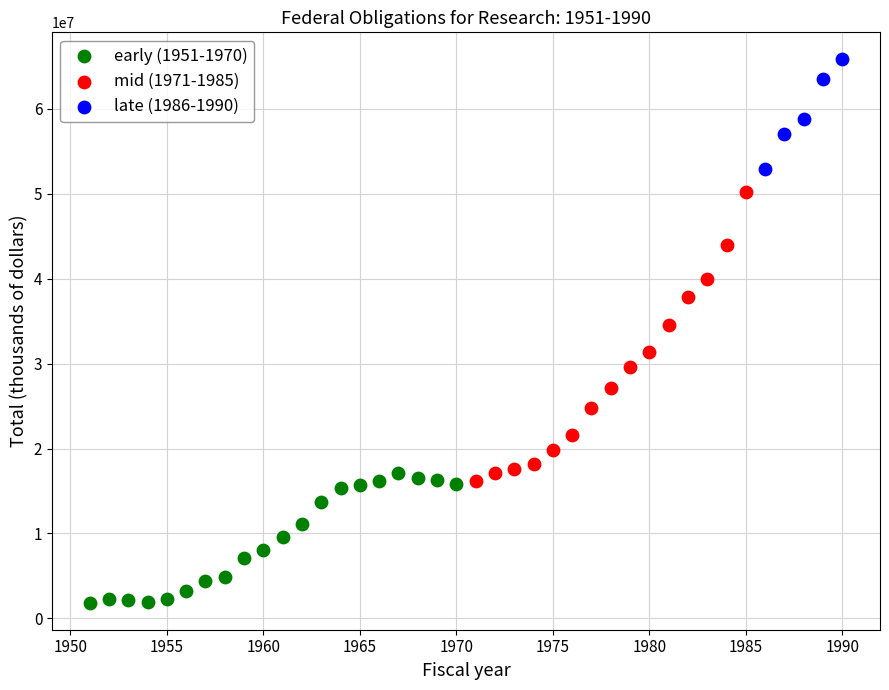

Which series contains the lowest Y value?

early (1951-1970)